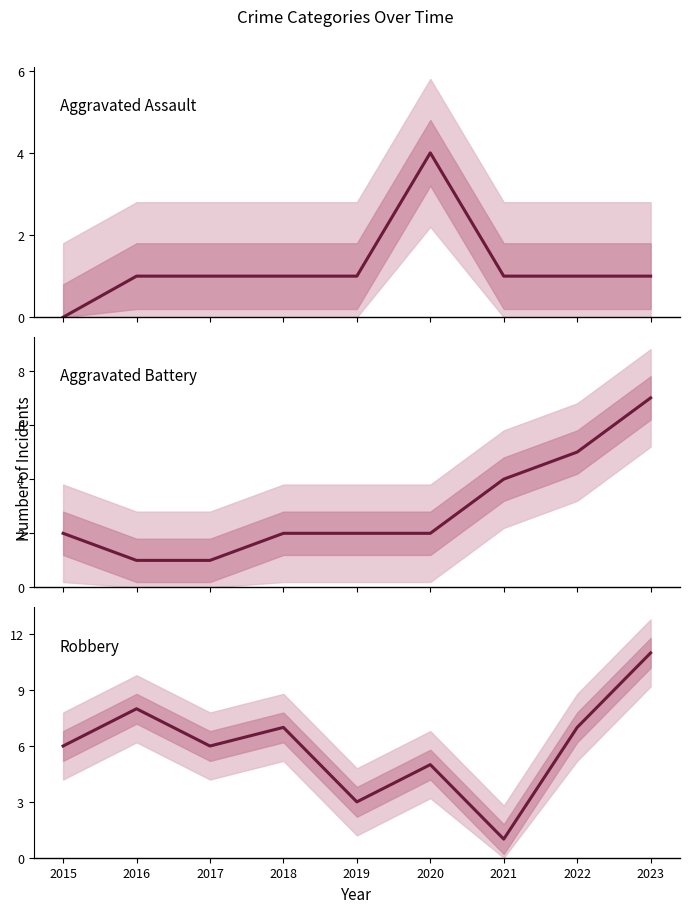

At which label does Robbery first exceed 6?

2016